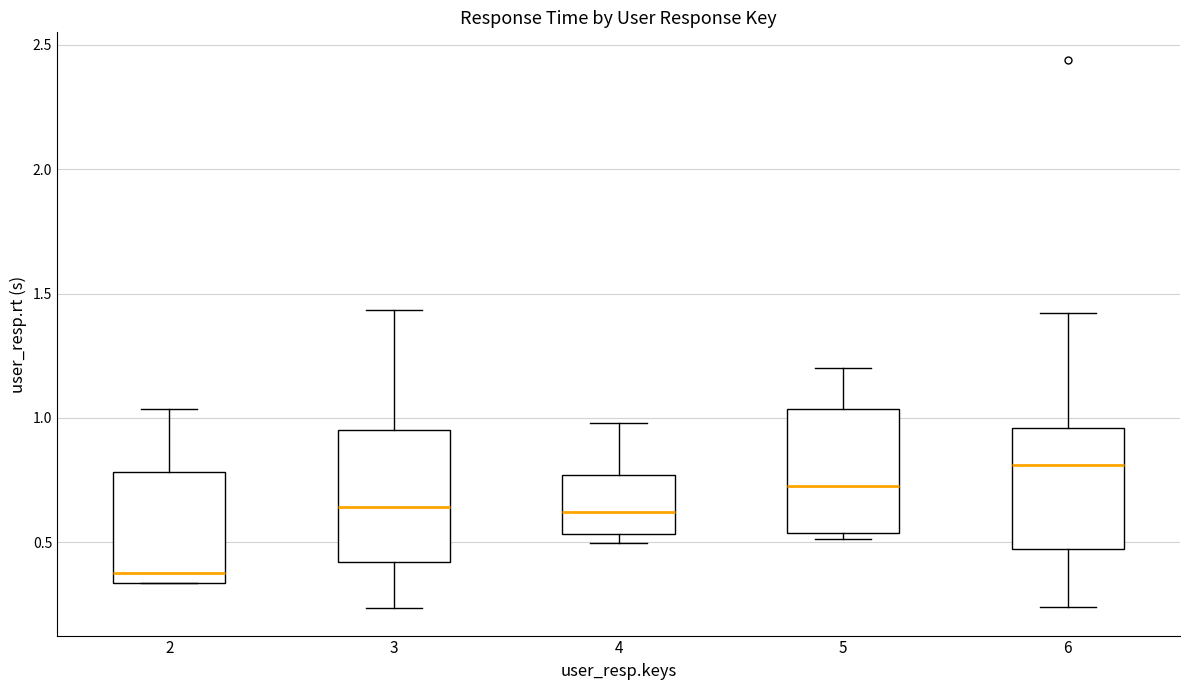

Which box has the lowest median line?

2